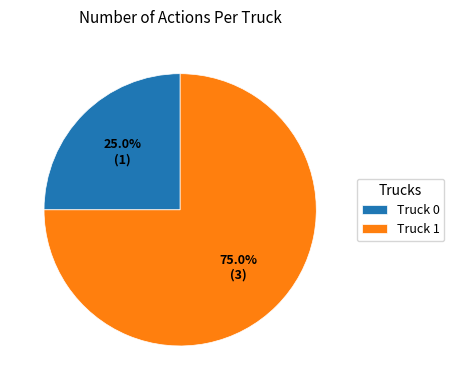

What percentage do Truck 0 and Truck 1 together represent?

100.0%